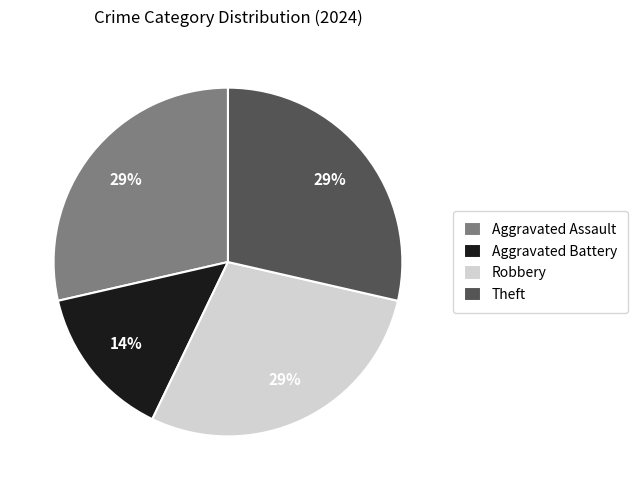

Is it true that Robbery is 34% of the pie?

False